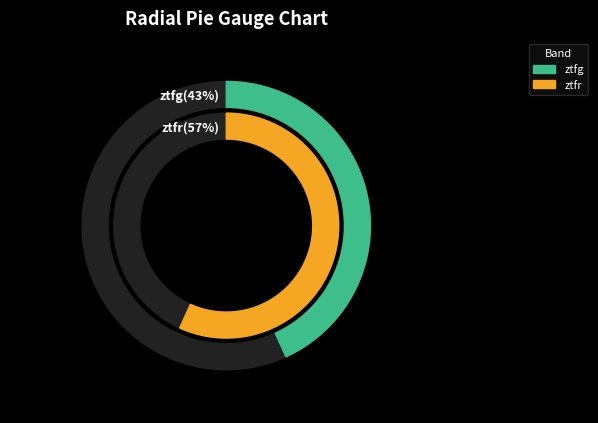

Count the number of slices in the pie.

2